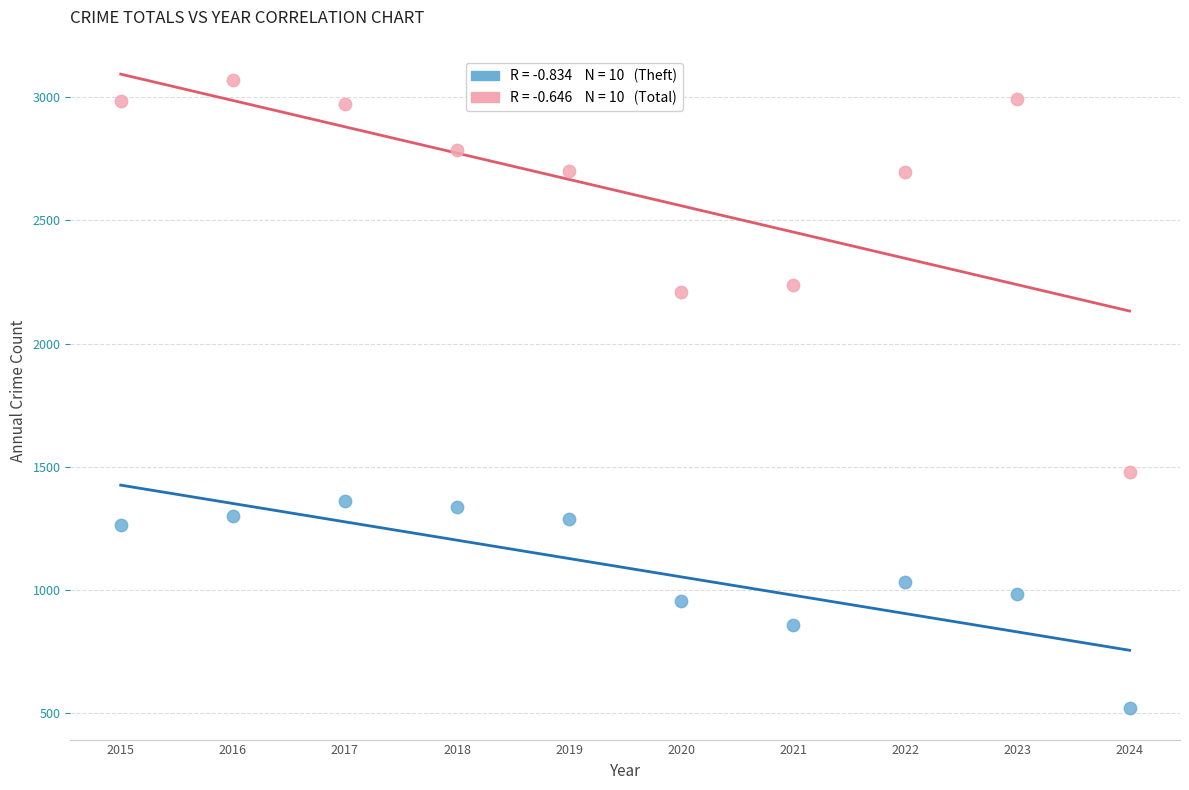

Across all data points, what is the range of Y values (max minus min)?

2552